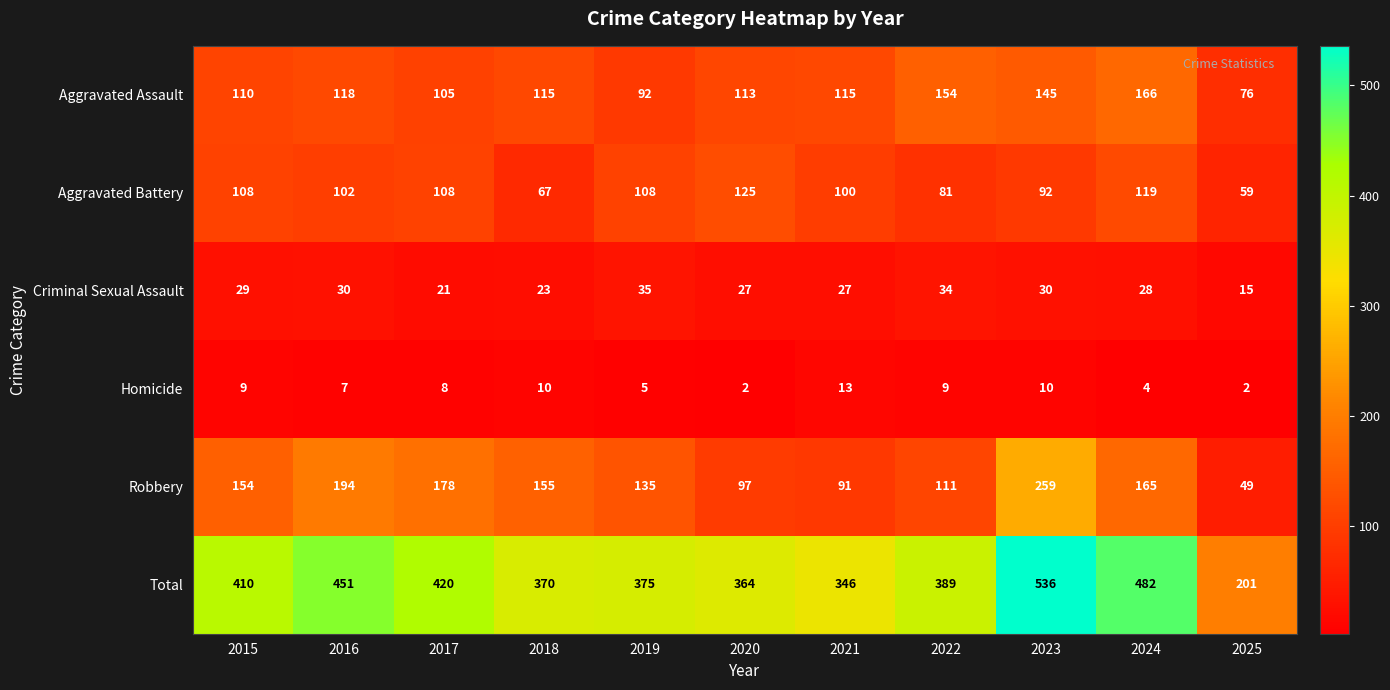

The Homicide series shows 6 at 2021. True or false?

False